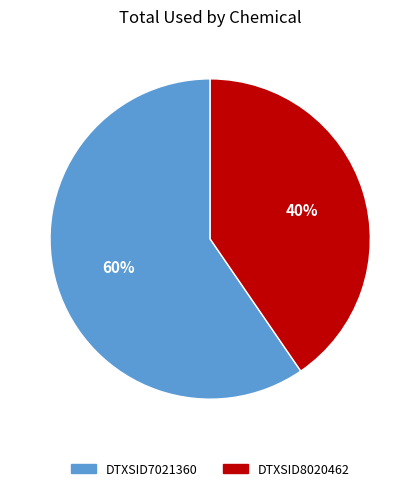

Is it true that DTXSID7021360 is 60% of the pie?

True